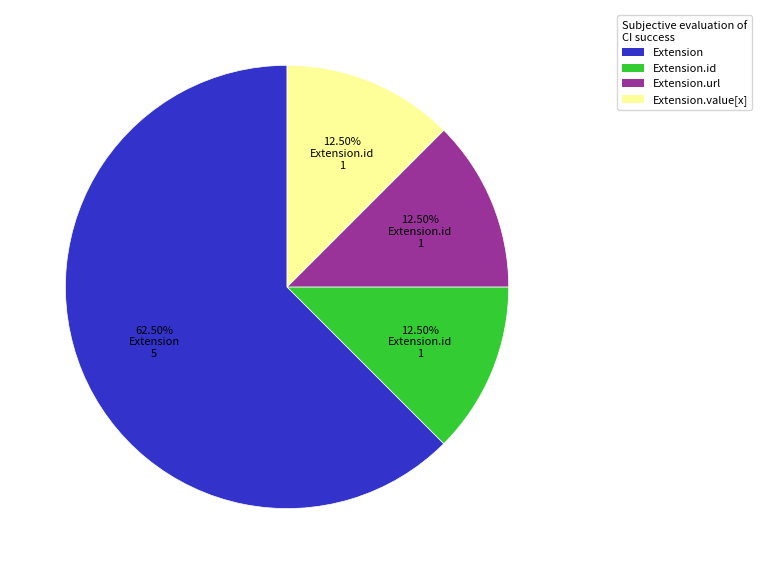

Is there any slice that represents more than half of the pie?

Yes